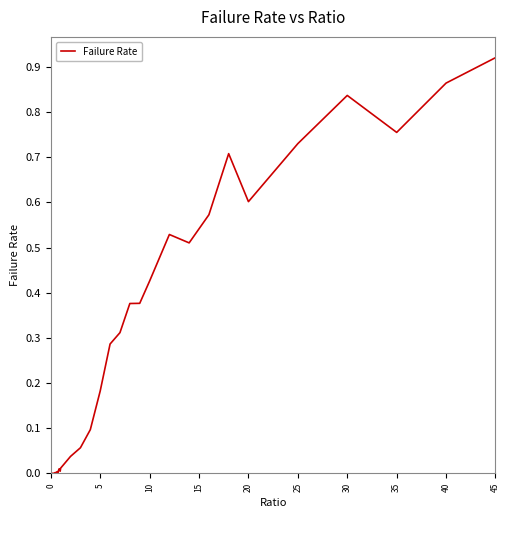

Which label corresponds to the largest value in the chart?

45